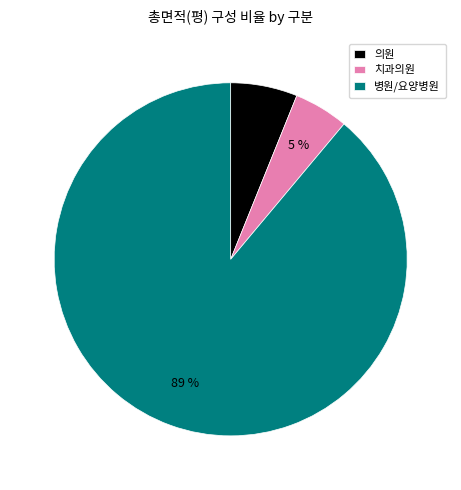

To the nearest percent, what percentage of the pie is 병원/요양병원?

89%